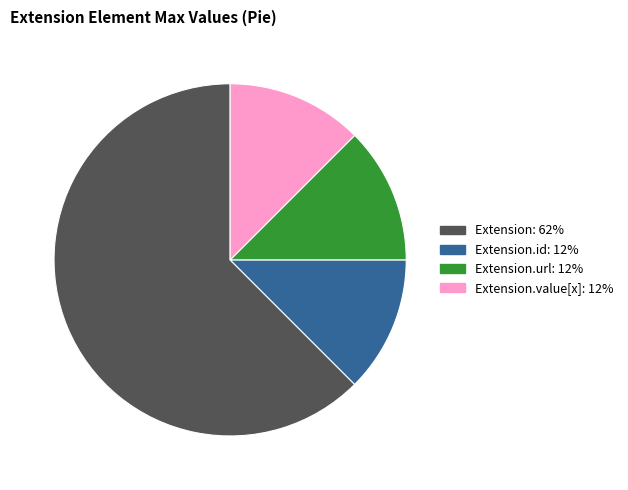

Does any single category account for the majority?

Yes